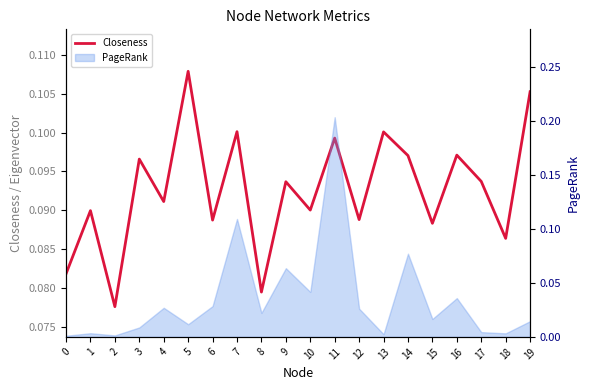

Does the chart have visible grid lines?

No